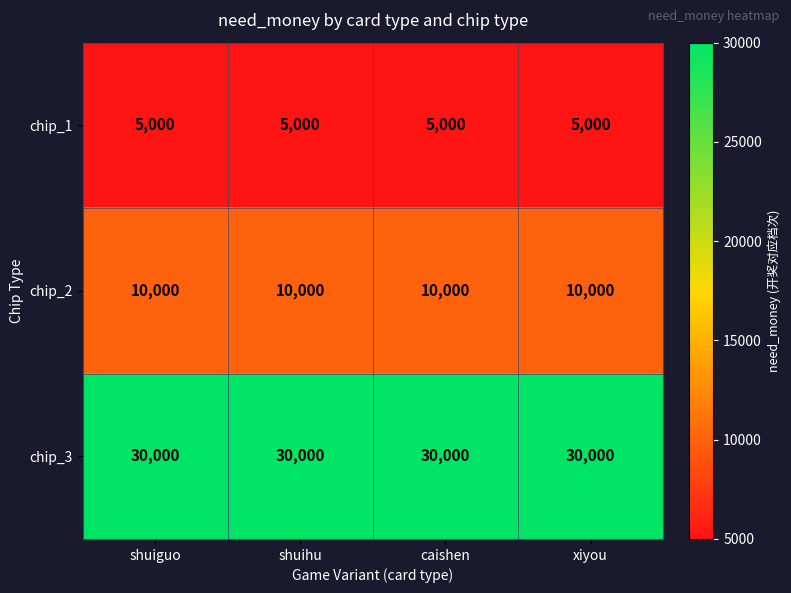

What is the lowest value of the chip_3 series?

30000